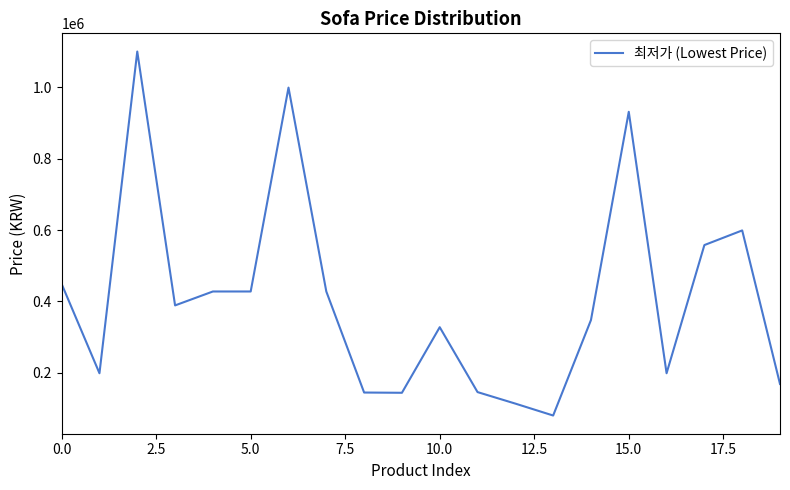

What is the difference between the maximum and minimum values?

1019380